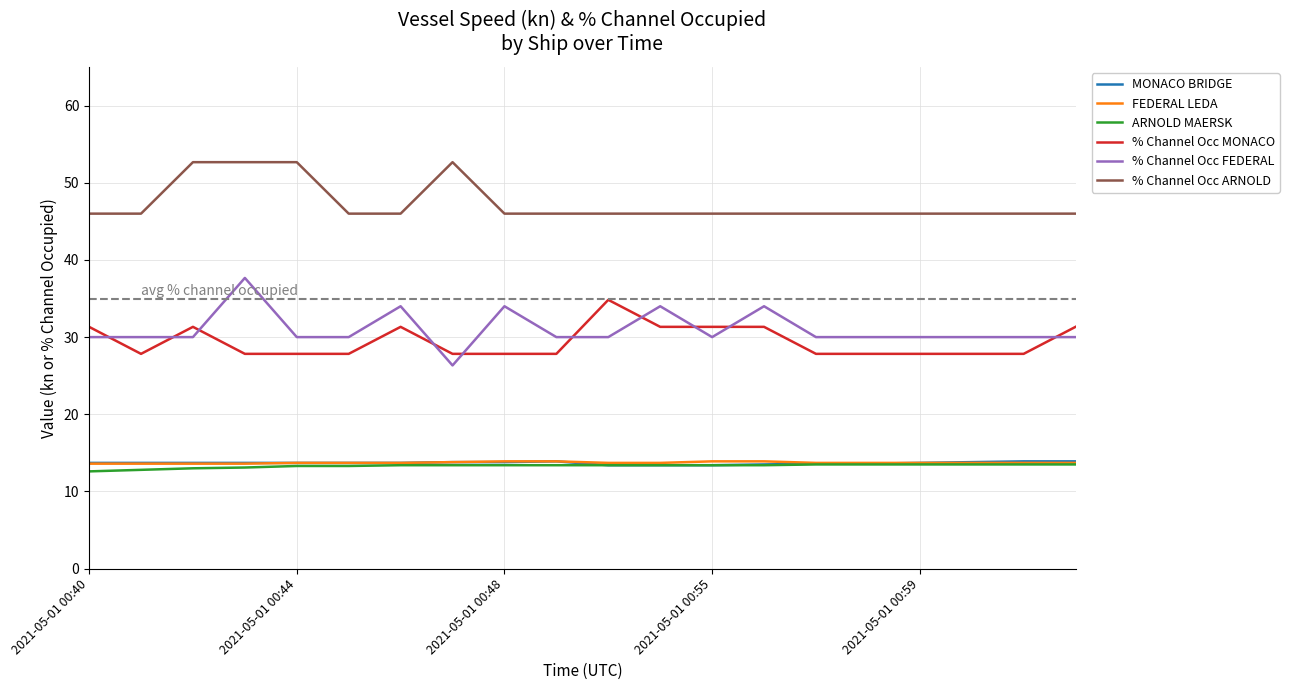

True or false: % Channel Occ ARNOLD and ARNOLD MAERSK cross at least once.

False